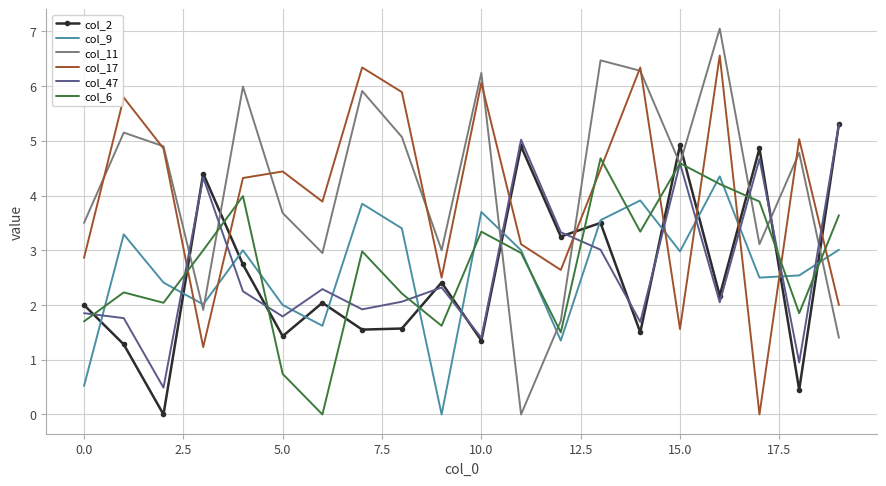

Which series ends up on top after the final intersection of col_11 and col_9?

col_9